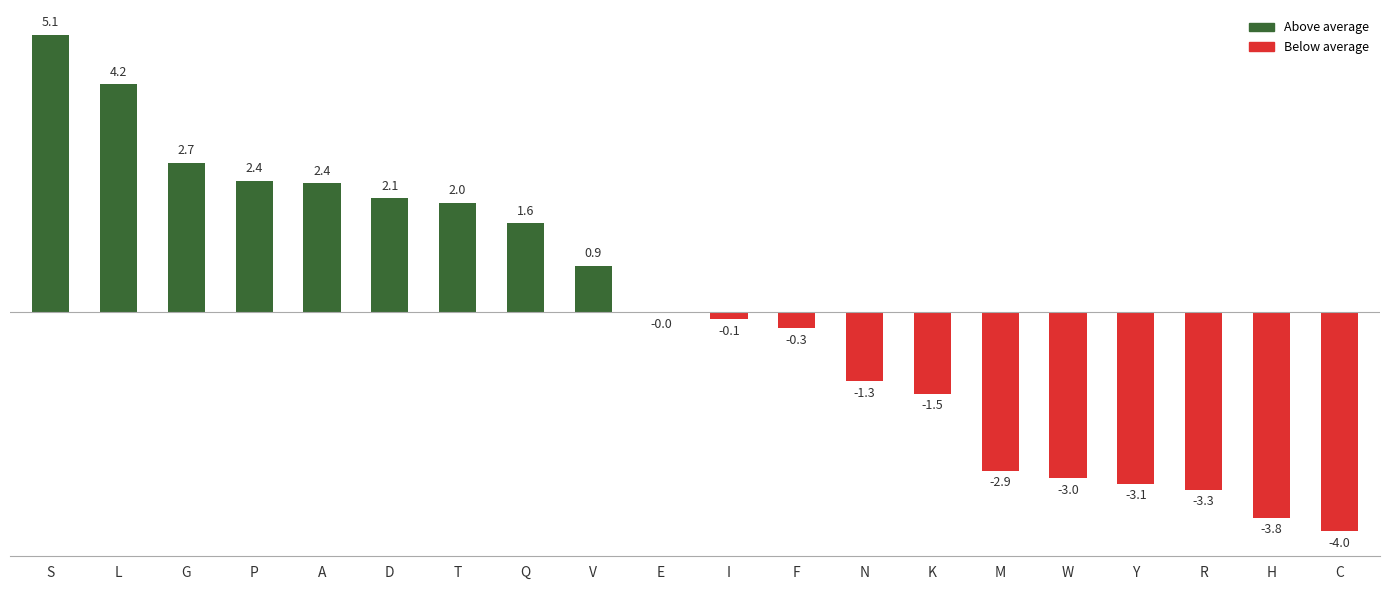

At which label does the data first exceed 0?

S